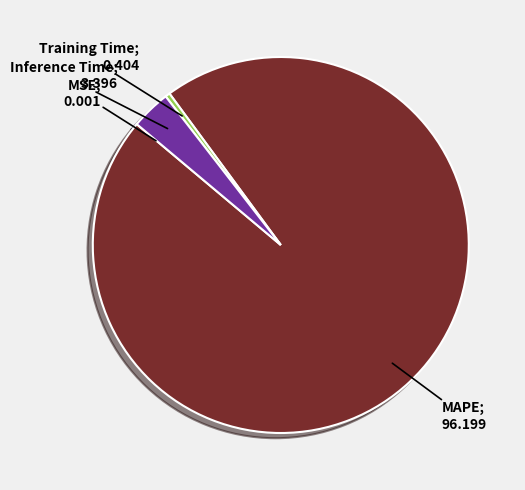

Is there any slice that represents more than half of the pie?

Yes